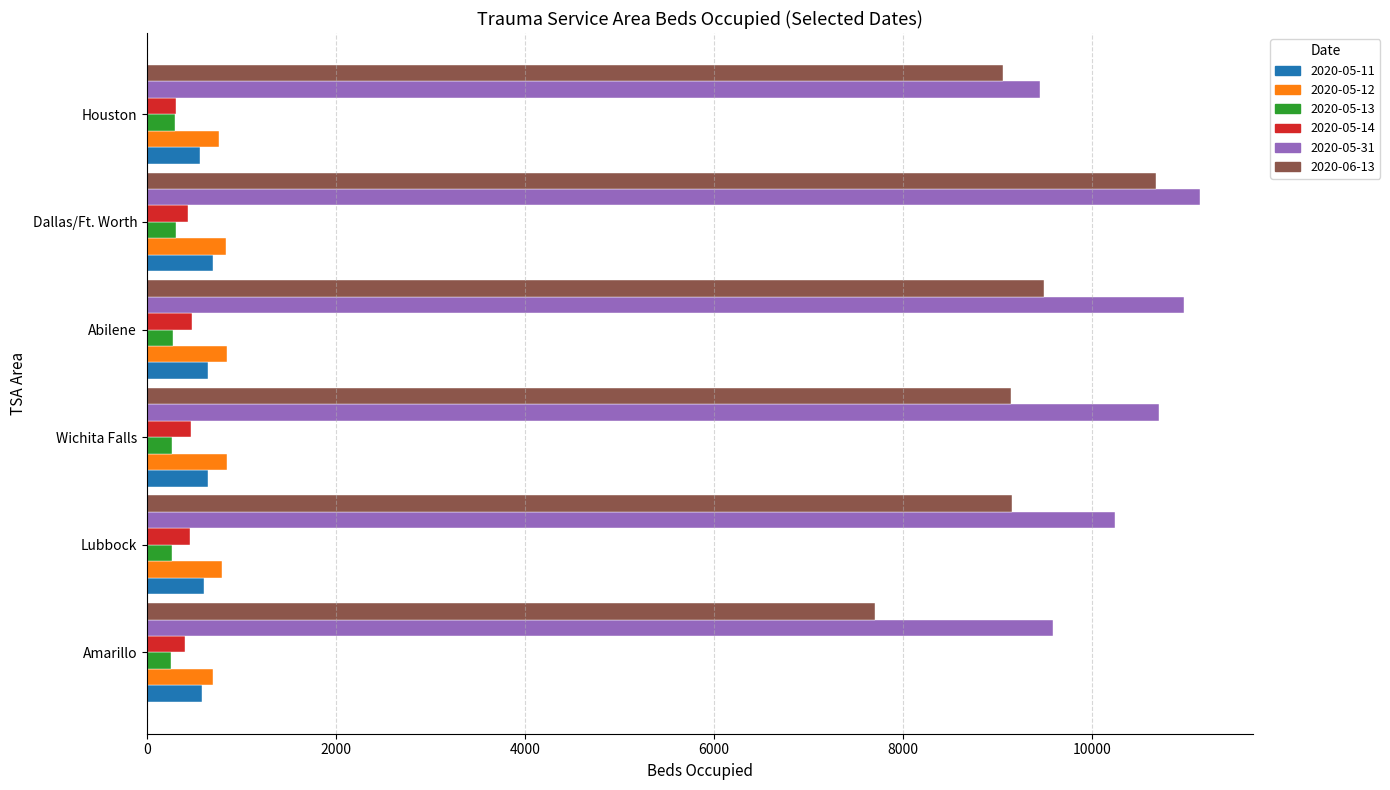

What is the total value across all series at Abilene?

22719